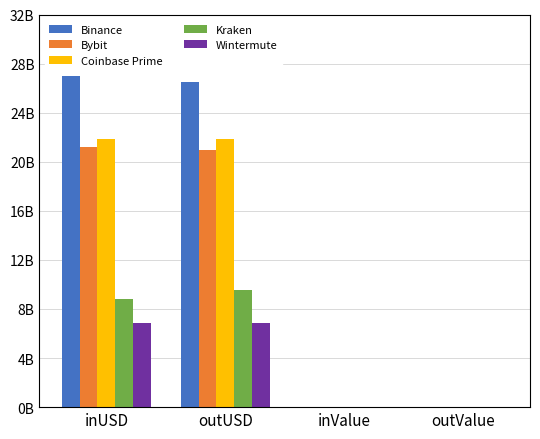

What position from the left is inUSD?

1